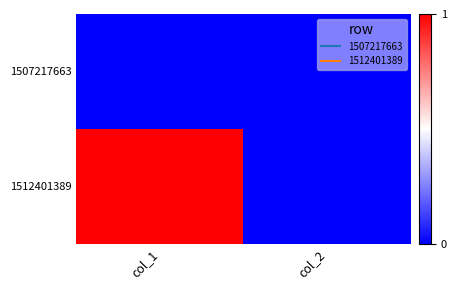

List the series in order of their peak value, highest first.

1512401389, 1507217663